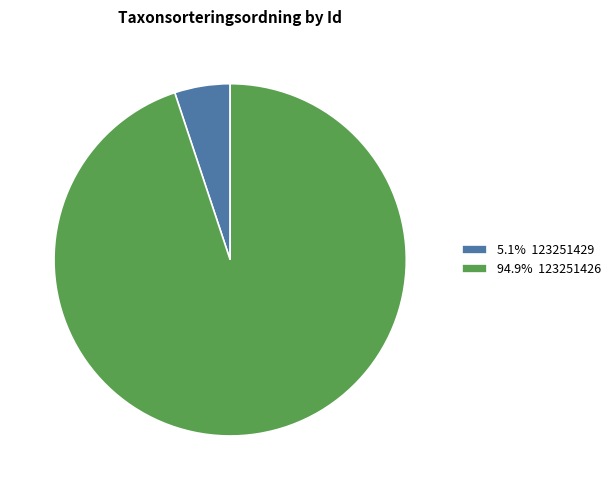

Is the sum of 5.1% 123251429 and 94.9% 123251426 greater than half?

Yes